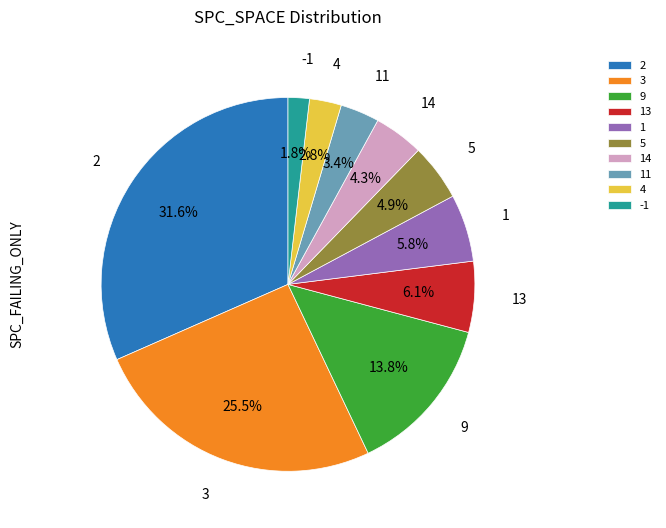

How many slices are in this pie chart?

10